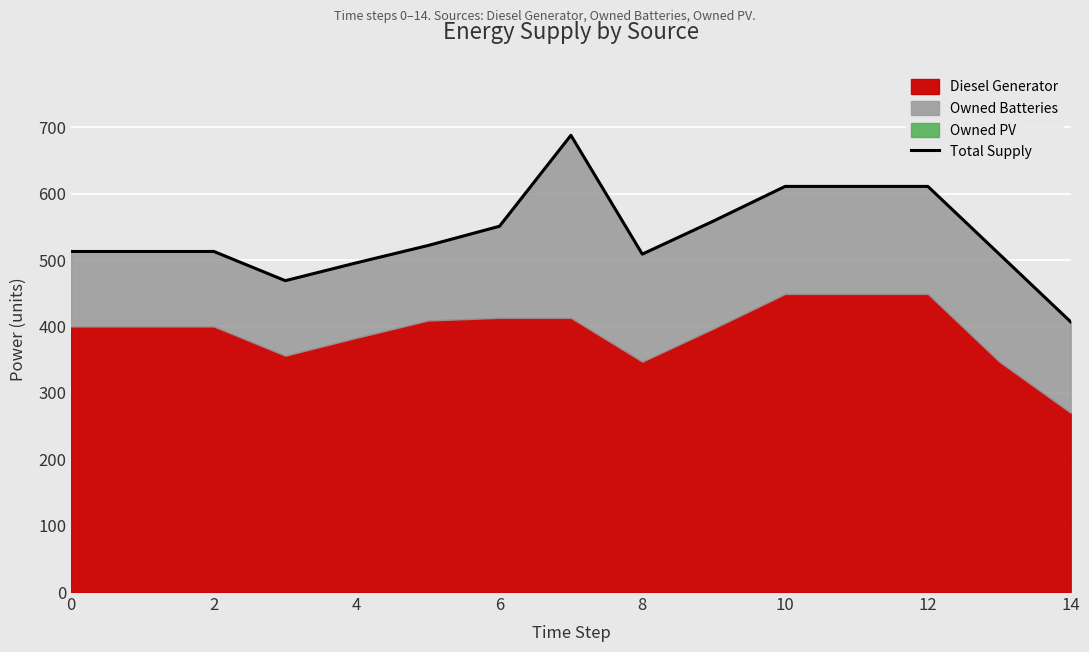

Reading right to left, list all the values displayed in this chart.

407	509	611	611	611	559	509	688	551	522	496	469	513	513	513